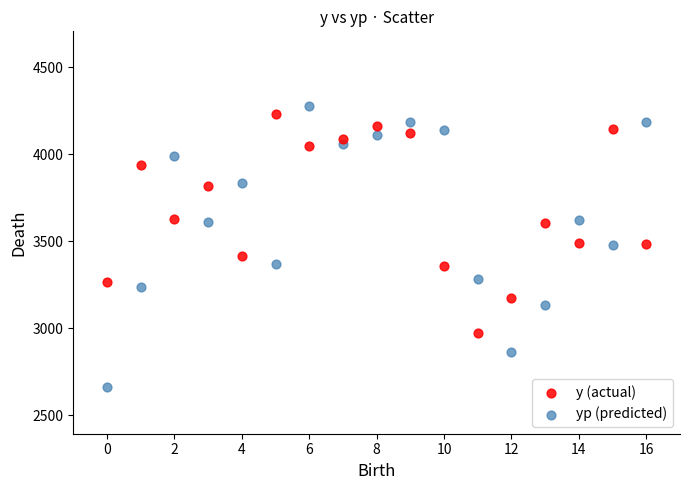

Across all data points, what is the range of Y values (max minus min)?

1616.6